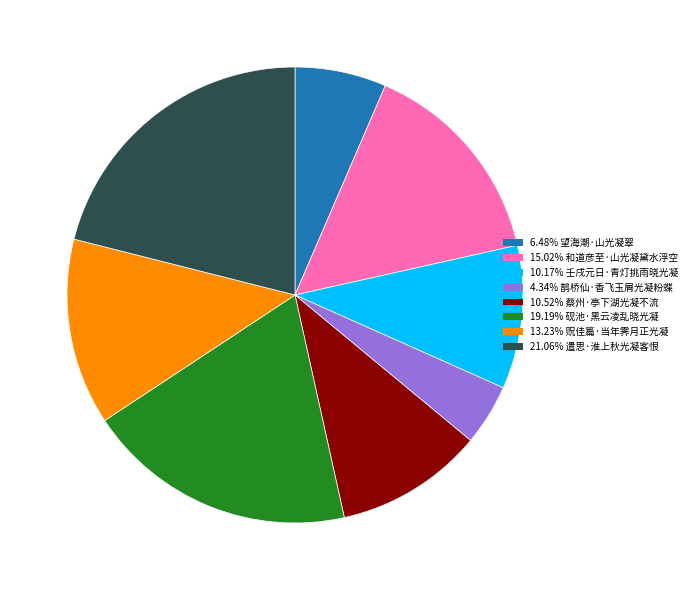

Is there any slice that represents more than half of the pie?

No